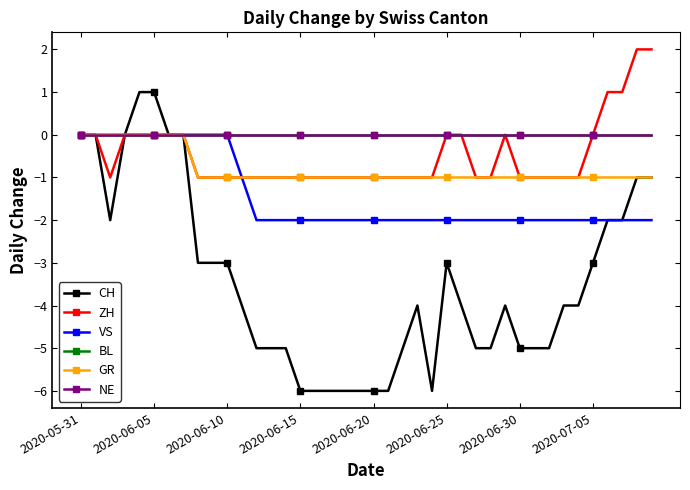

Does the chart have visible grid lines?

No